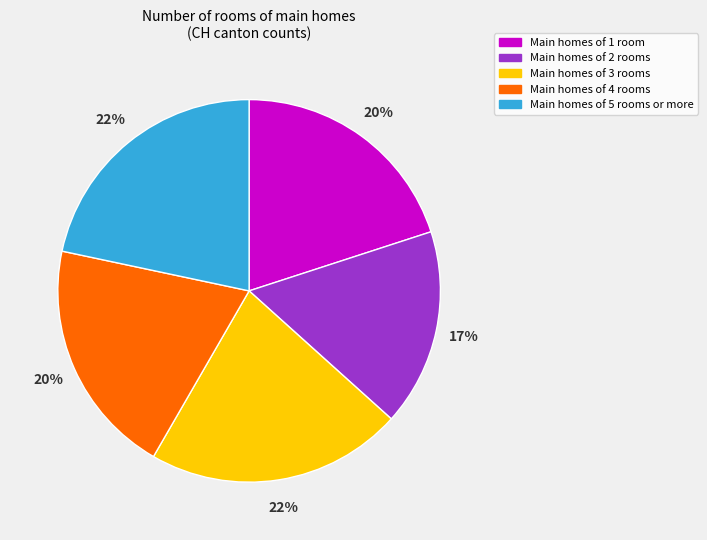

Is there a majority slice in this chart?

No